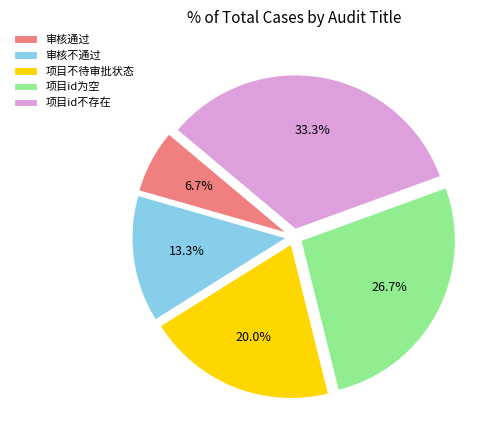

Is it true that 项目不待审批状态 is 10% of the pie?

False